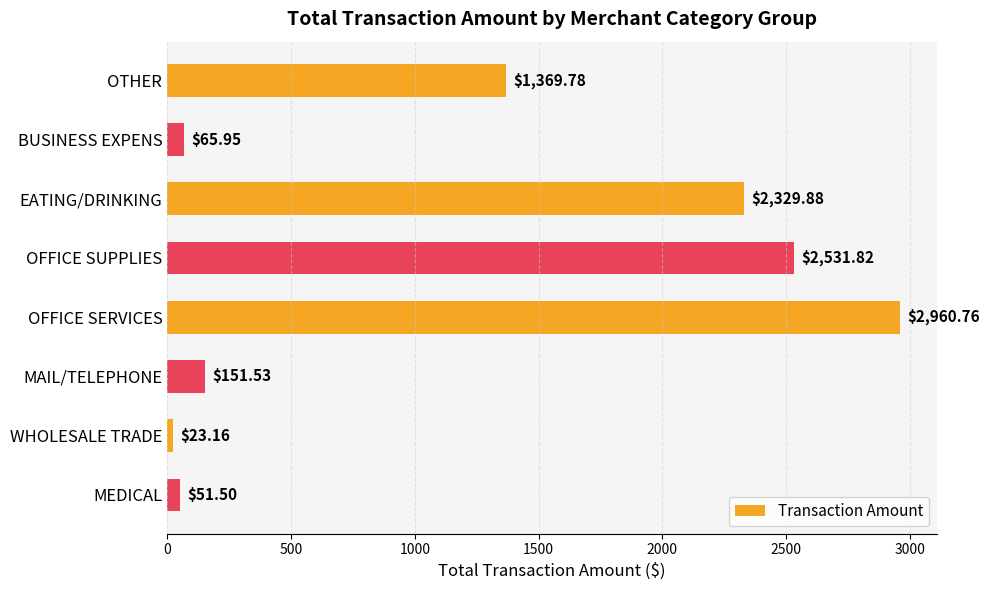

List the labels in order of value, smallest first.

WHOLESALE TRADE, MEDICAL, BUSINESS EXPENS, MAIL/TELEPHONE, OTHER, EATING/DRINKING, OFFICE SUPPLIES, OFFICE SERVICES